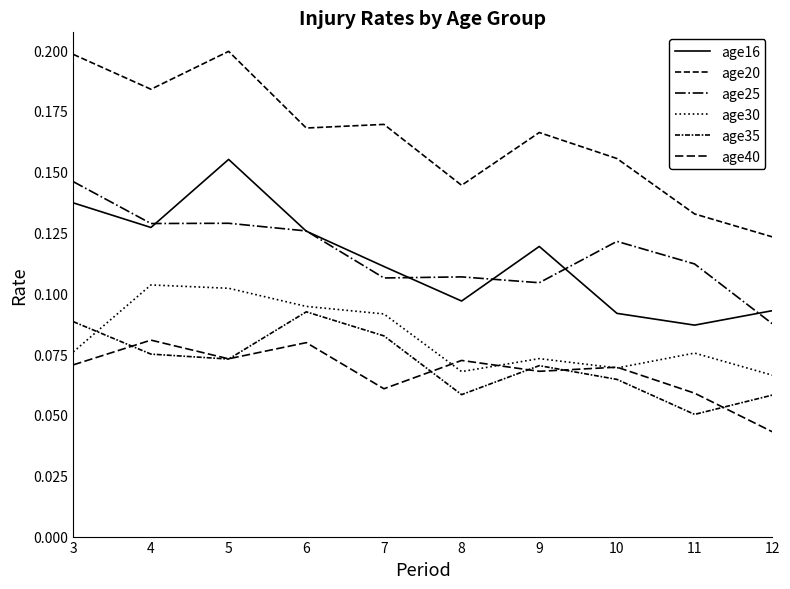

What is the spread (max minus min) of values at 4?

0.1